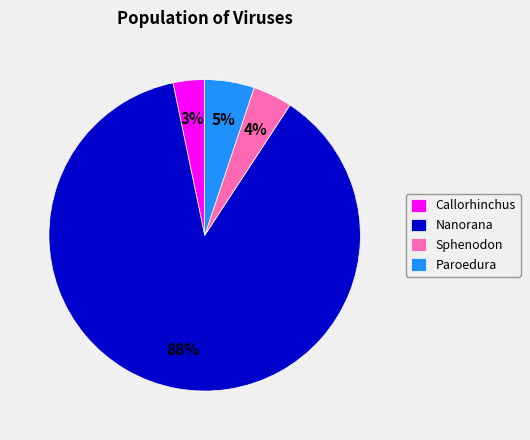

Count the number of slices in the pie.

4